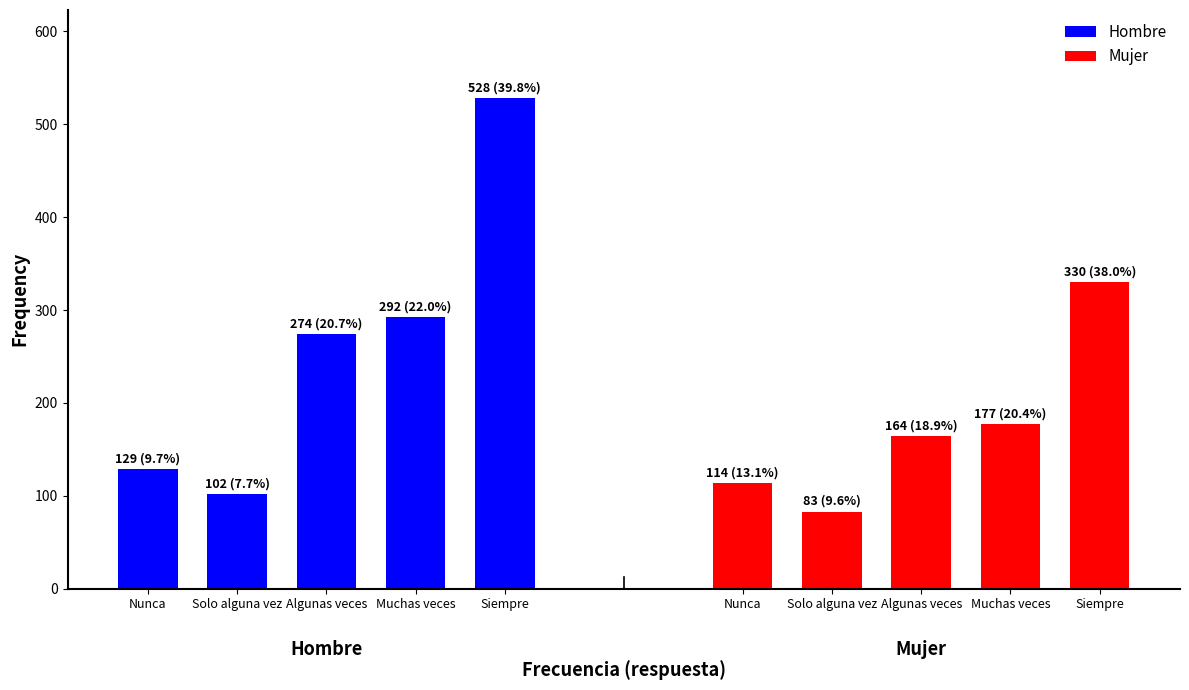

Between Solo alguna vez and Algunas veces, which series saw the biggest shift?

Hombre